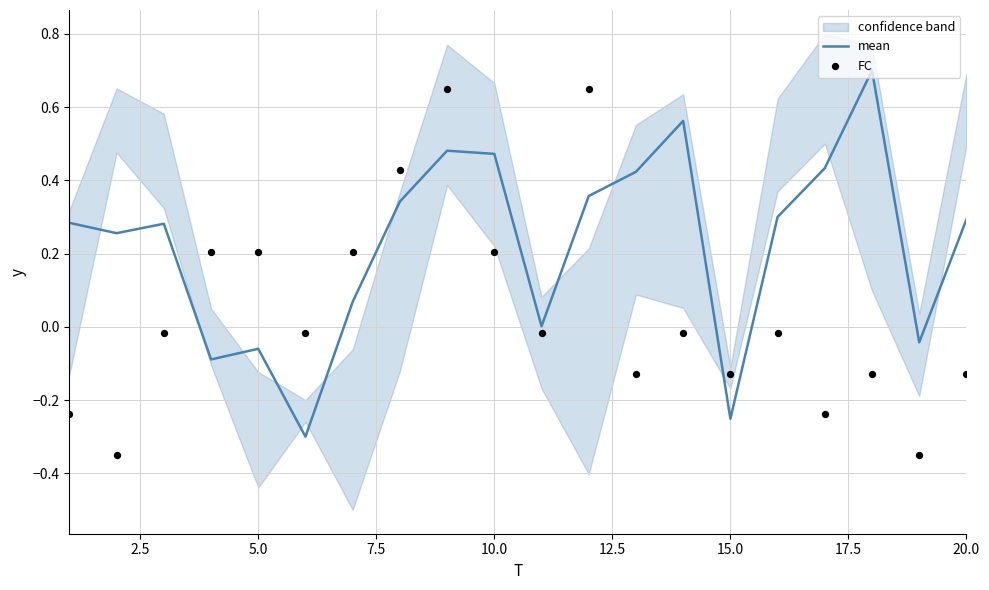

Which series reaches the maximum Y coordinate?

mean